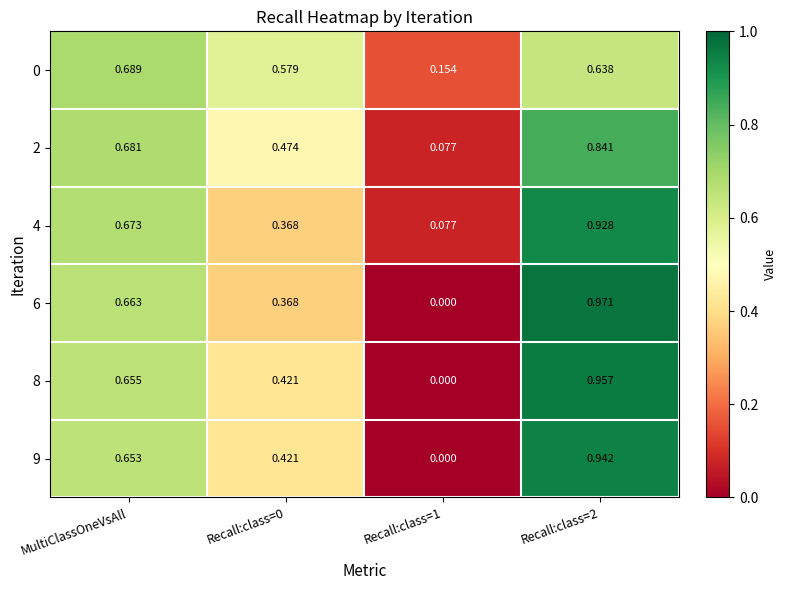

Is the value of 9 at MultiClassOneVsAll greater than the value of 6 at Recall:class=0?

Yes